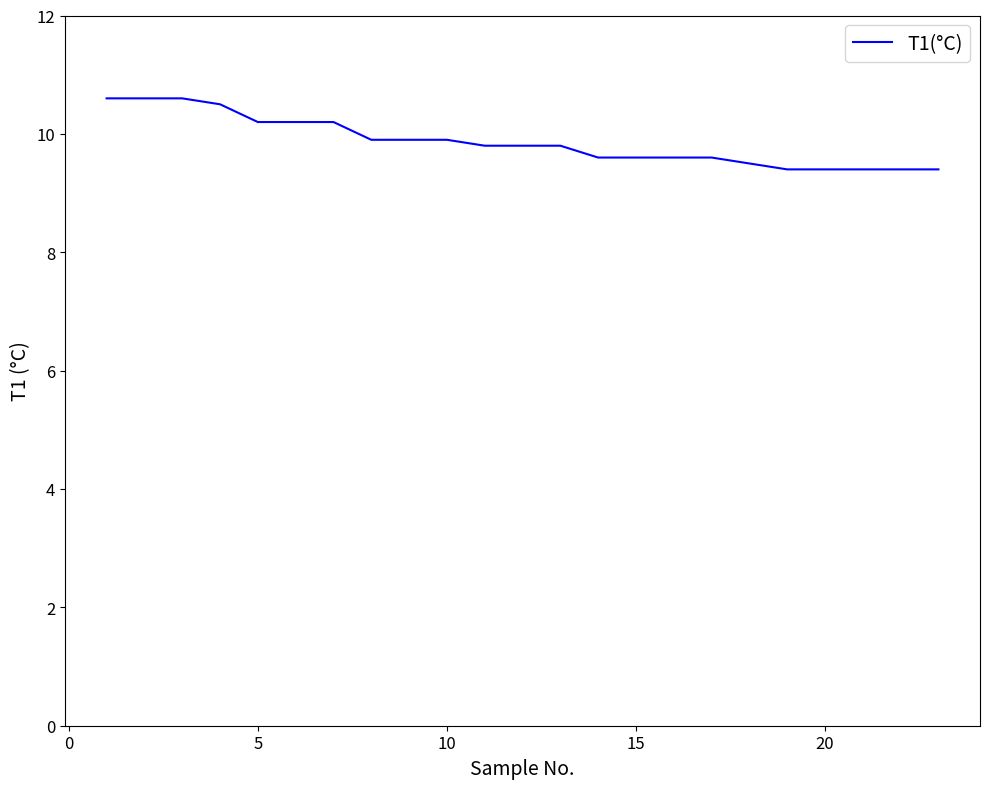

What is the greatest value displayed?

10.6